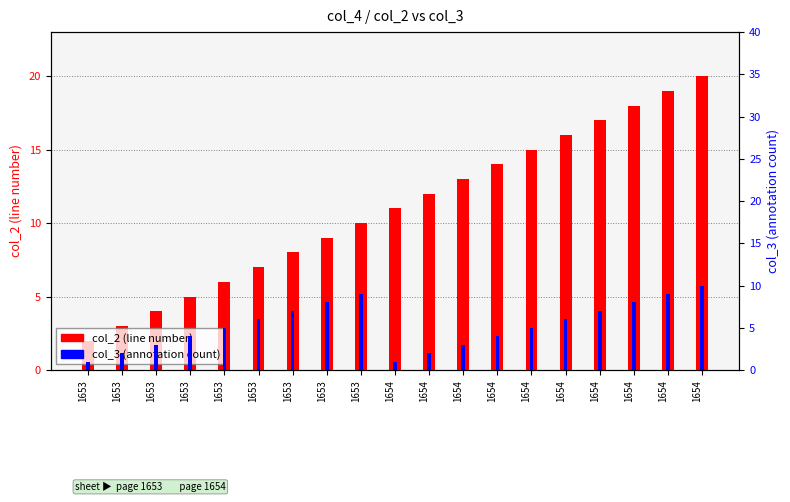

What is the average value of the col_3 (annotation count) series?

5